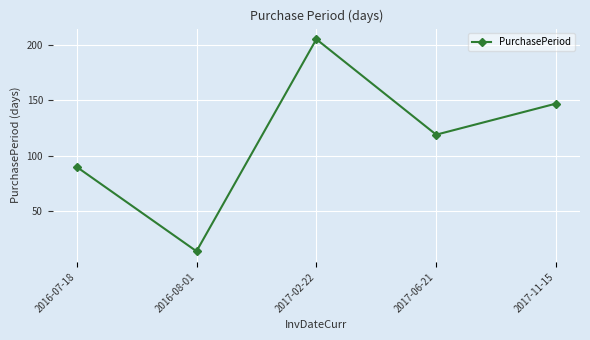

What is the ratio of the value at 2017-06-21 to the value at 2016-08-01?

8.5